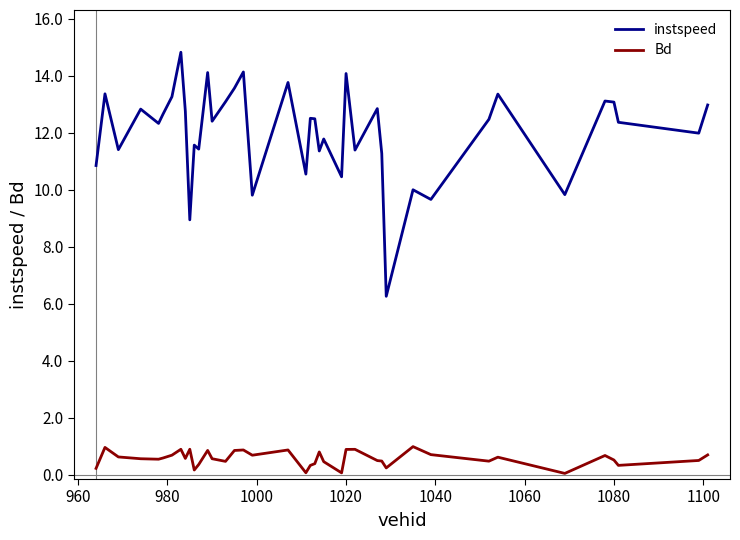

What is the maximum value for Bd?

1.0